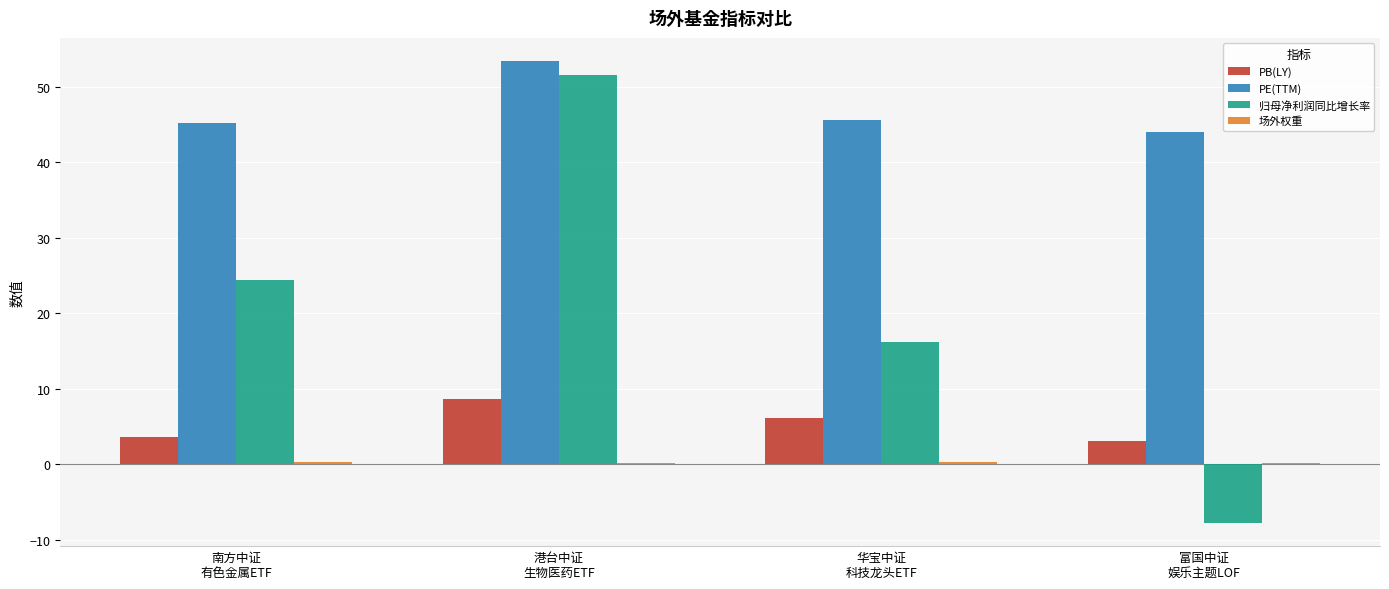

What is the sum of all 归母净利润同比增长率 values?

84.3